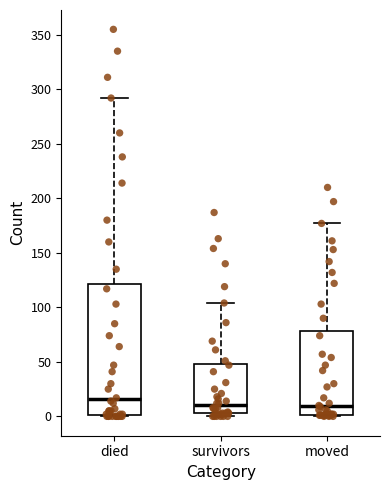

Reading left to right, transcribe this box plot: for each box, give where its median line is, the range the box spans, and where its two whiskers end, as read against the y-axis. The values are not printed on the chart, so give them approximately, as read against the axis.

died: median 15, box 0 to 120, whiskers 0 to 290
survivors: median 10, box 5 to 50, whiskers 0 to 105
moved: median 10, box 0 to 80, whiskers 0 to 175